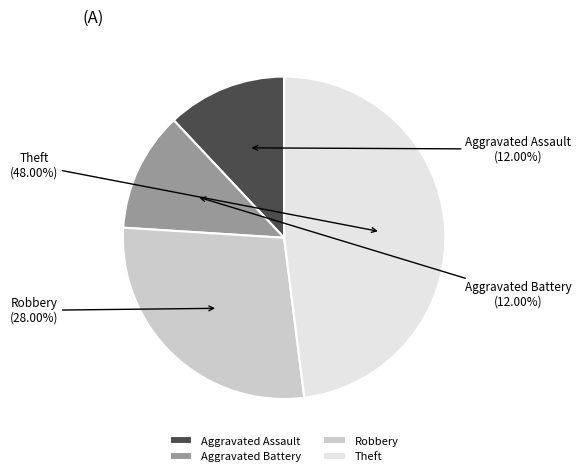

Is it true that Theft is 39% of the pie?

False